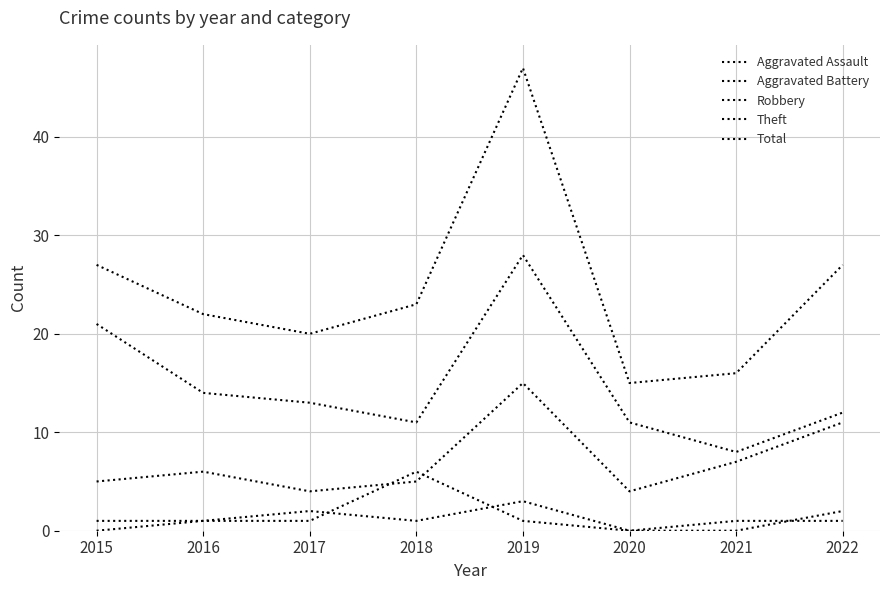

What is the minimum value for Theft?

8